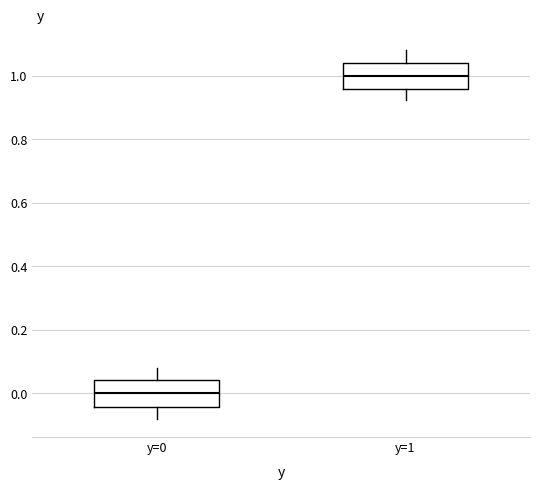

Which box's median line is the lowest?

y=0